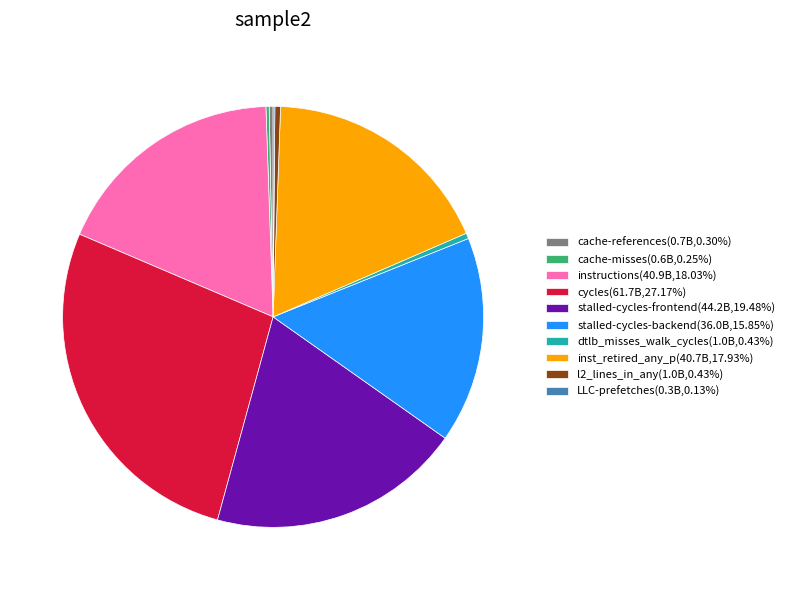

Does cycles(61.7B,27.17%) account for over 50% of the chart?

No